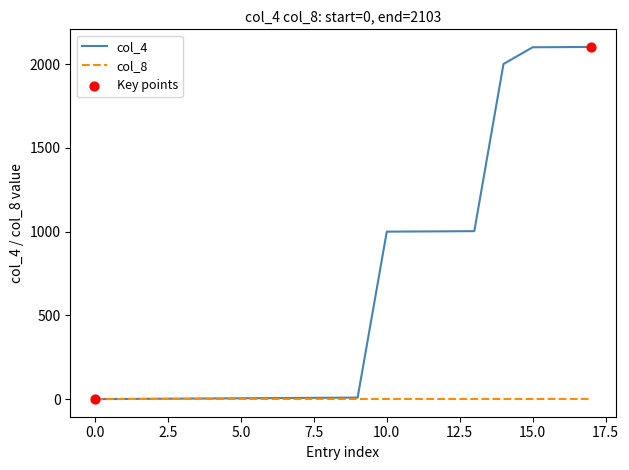

Rank the series by their average value, from highest to lowest.

col_4, col_8